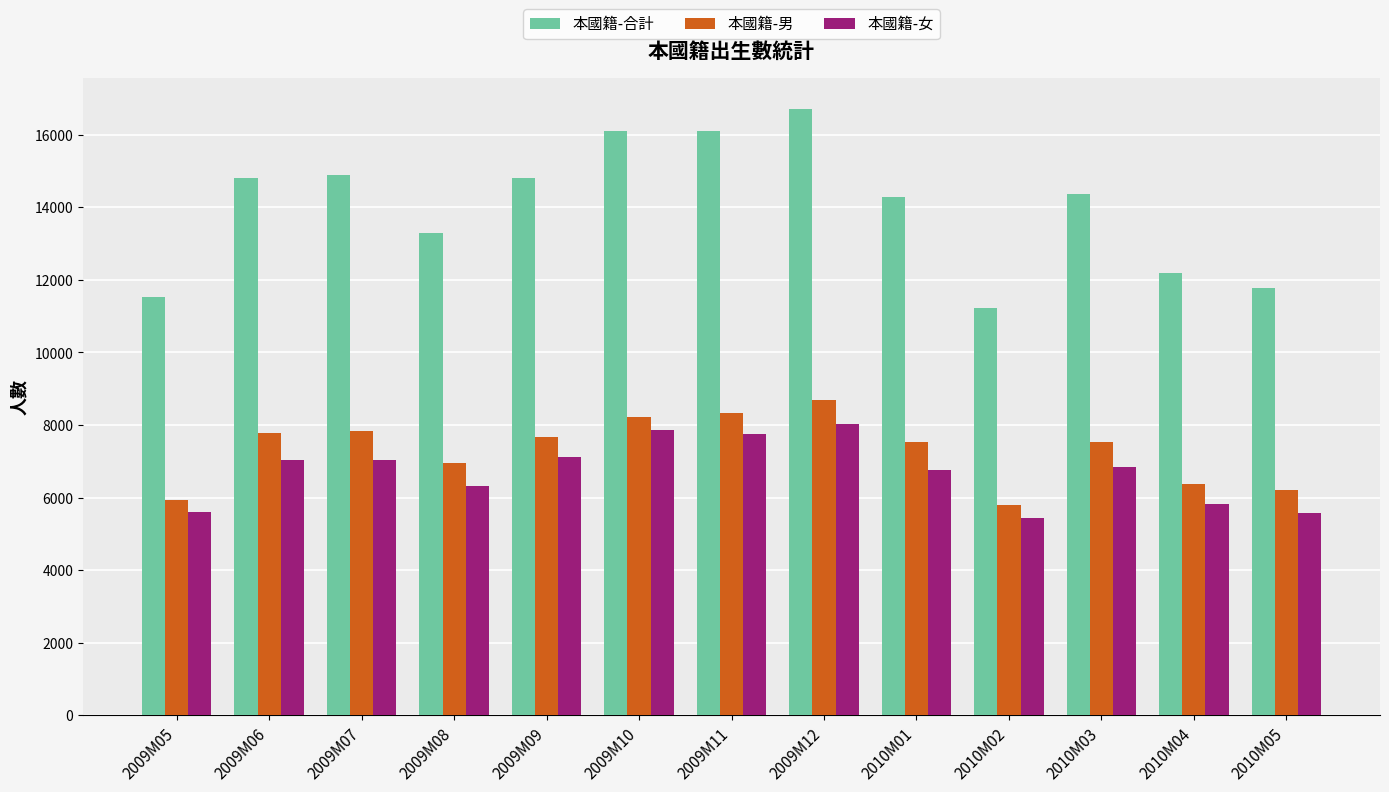

What is the label of the 3rd bar from the left?

2009M07